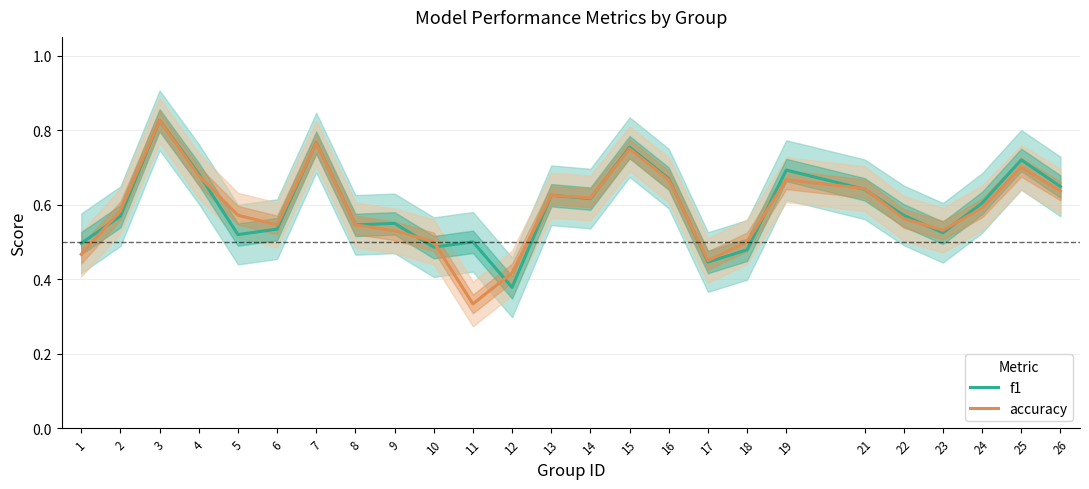

Reading left to right, what are all the values shown in this chart?

f1: 0.5	0.6	0.8	0.7	0.5	0.5	0.8	0.5	0.5	0.5	0.5	0.4	0.6	0.6	0.8	0.7	0.4	0.5	0.7	0.6	0.6	0.5	0.6	0.7	0.6
accuracy: 0.5	0.6	0.8	0.7	0.6	0.5	0.8	0.5	0.5	0.5	0.3	0.4	0.6	0.6	0.8	0.7	0.5	0.5	0.7	0.6	0.6	0.5	0.6	0.7	0.6